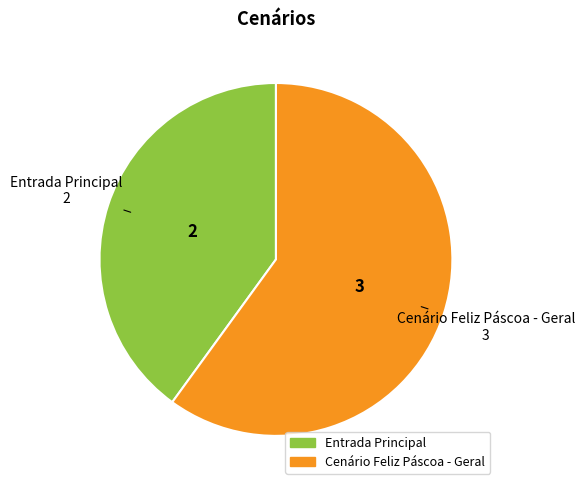

Approximately how many times larger is the value at Entrada Principal compared to Cenário Feliz Páscoa - Geral?

0.7